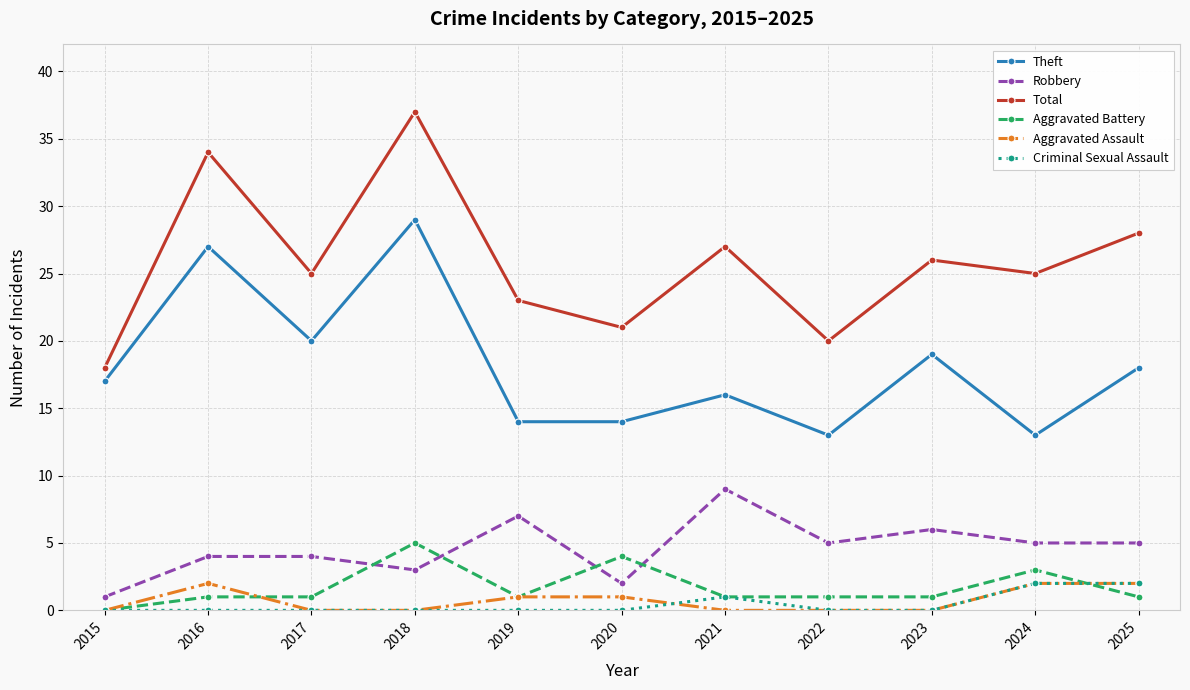

Is the value of Aggravated Assault at 2021 greater than the value of Theft at 2025?

No